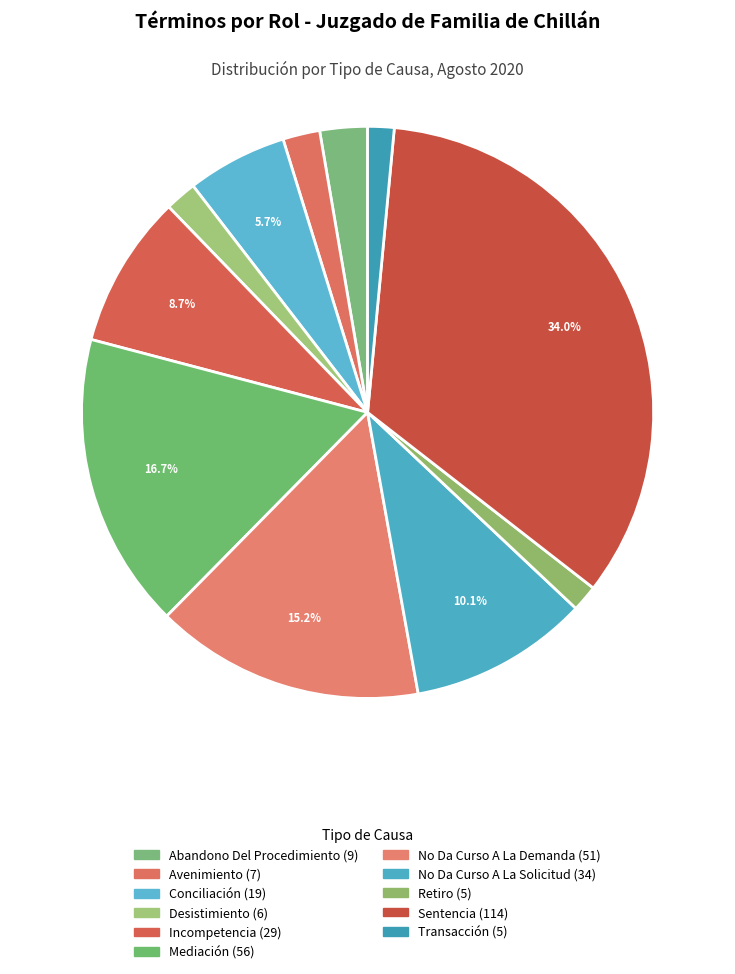

How many slices are in this pie chart?

11